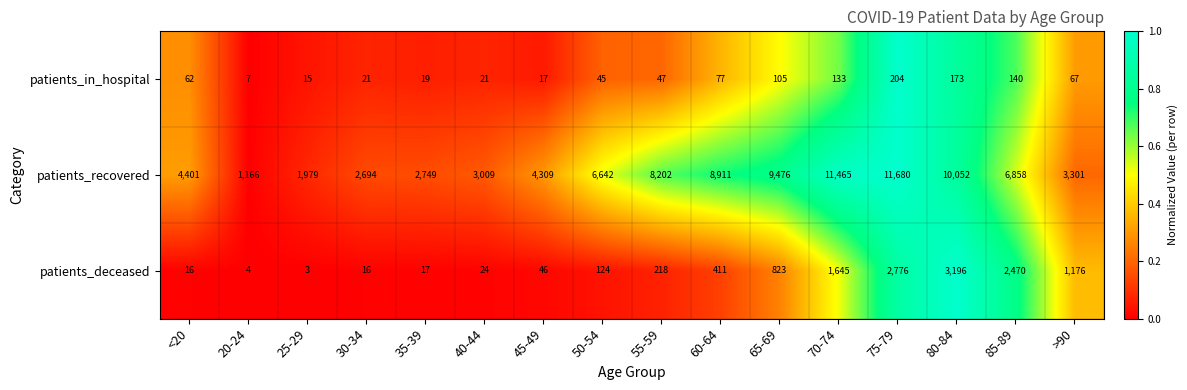

Rank the categories by patients_recovered value from highest to lowest.

75-79, 70-74, 80-84, 65-69, 60-64, 55-59, 85-89, 50-54, <20, 45-49, >90, 40-44, 35-39, 30-34, 25-29, 20-24